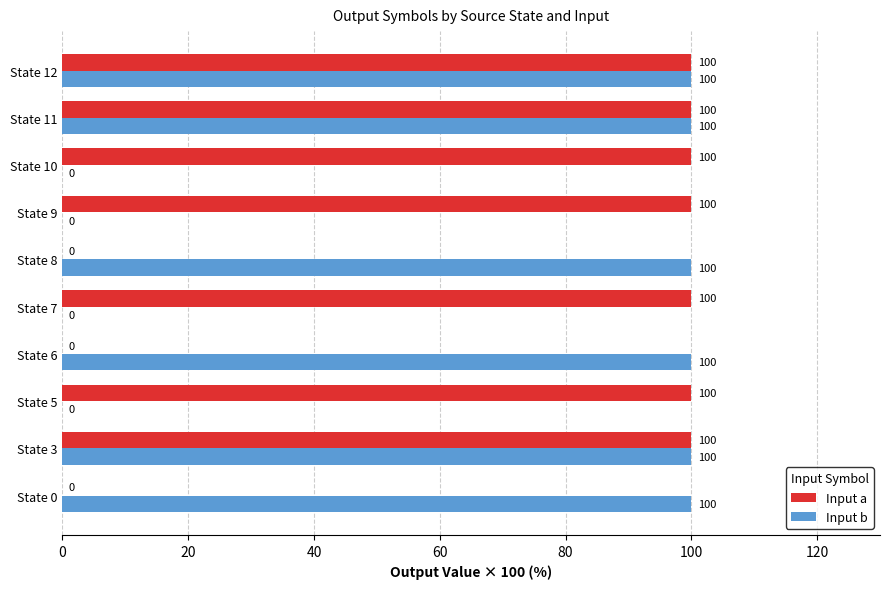

What is the total value across all series at State 5?

100